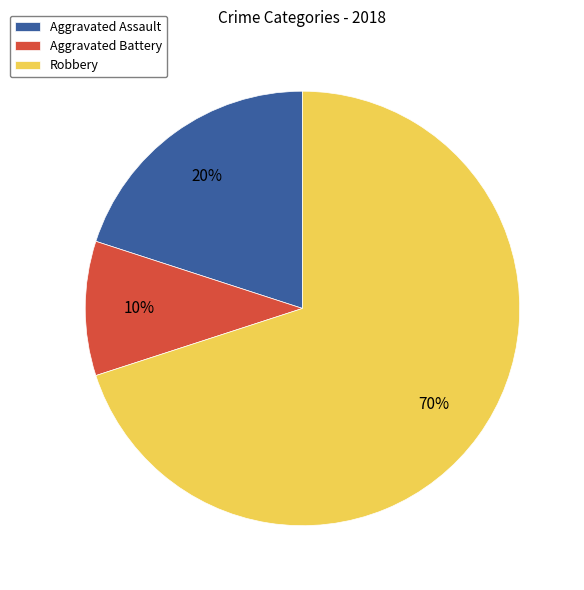

Which slice is the largest?

Robbery